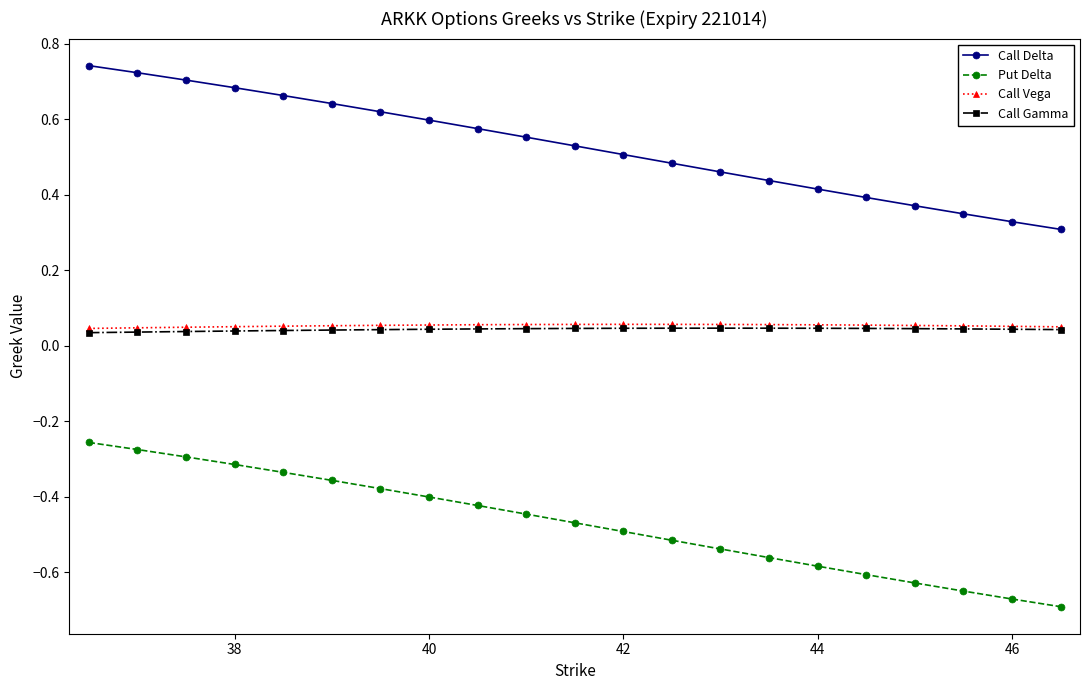

How many Call Vega values are between 0 and 1?

21